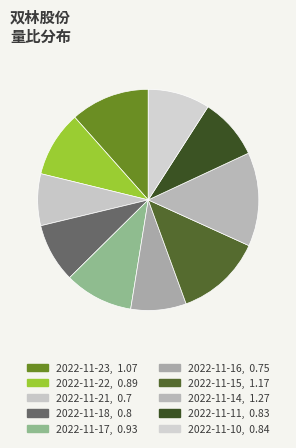

Does 2022-11-15 represent more than half of the total?

No